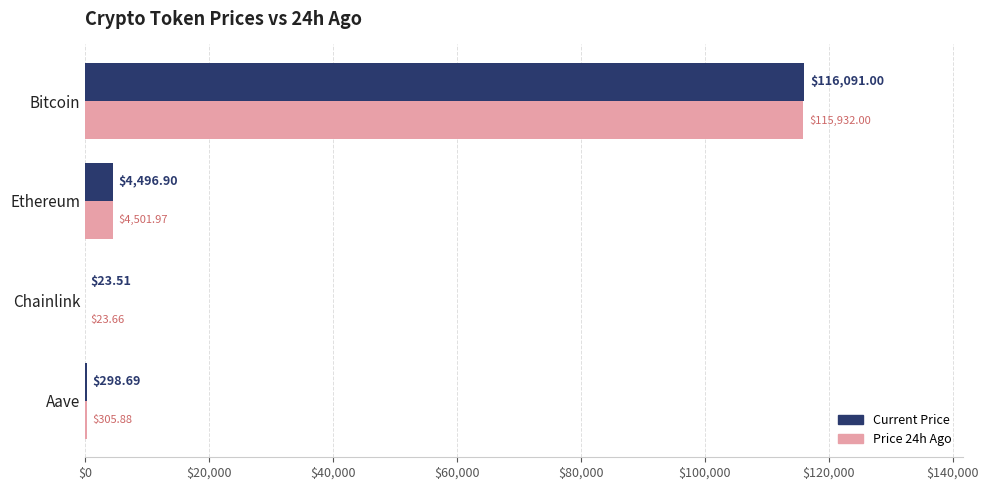

Which category has the highest value across all series?

Bitcoin